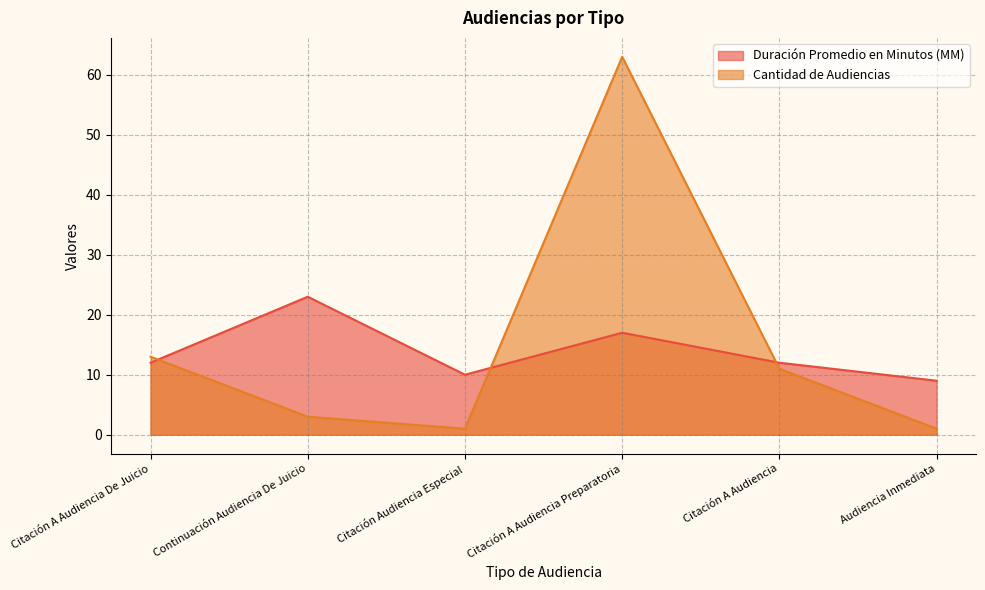

What is the total value across all series at Audiencia Inmediata?

10